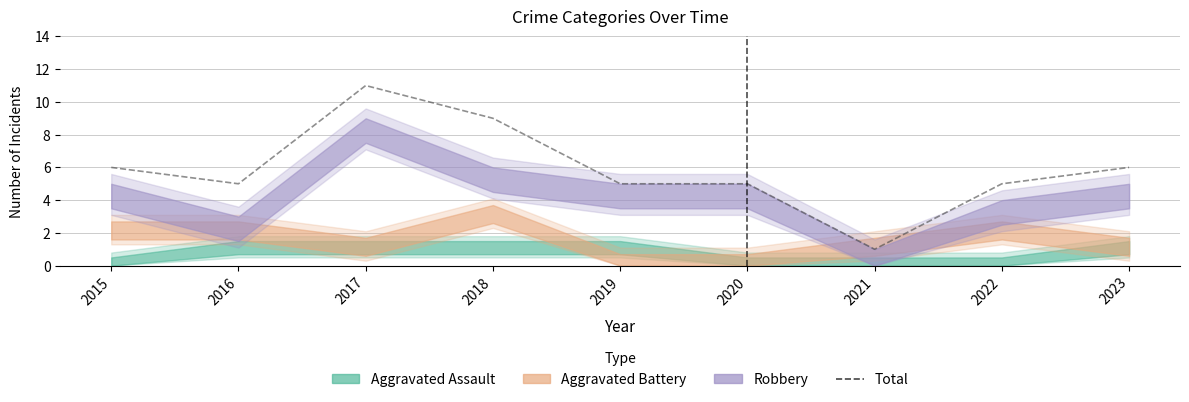

Where is the first local minimum?

2016